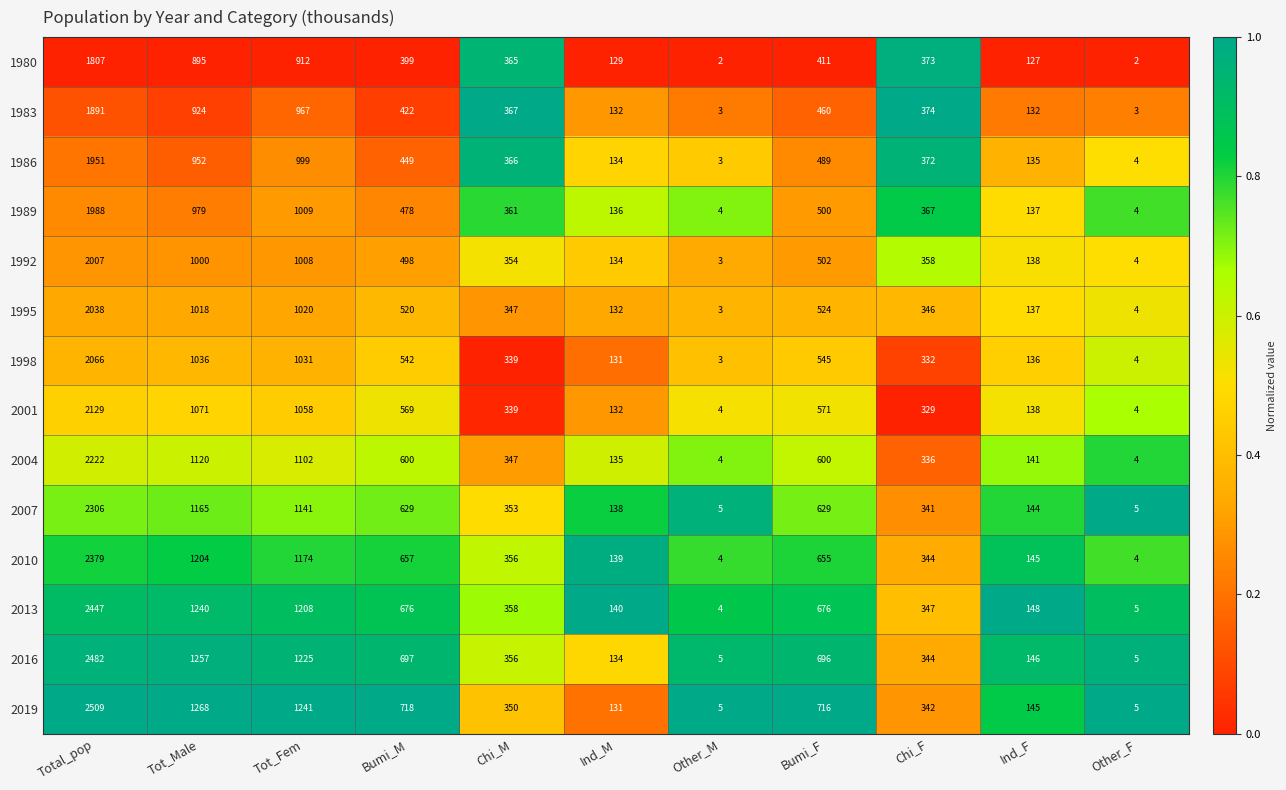

What is the sum of all 1995 values?

6089